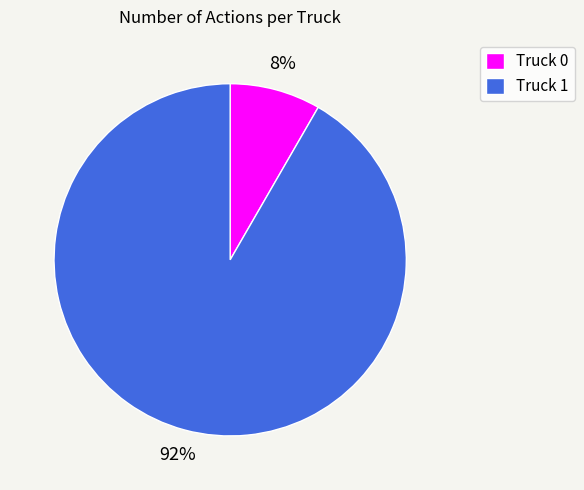

Count the number of slices in the pie.

2